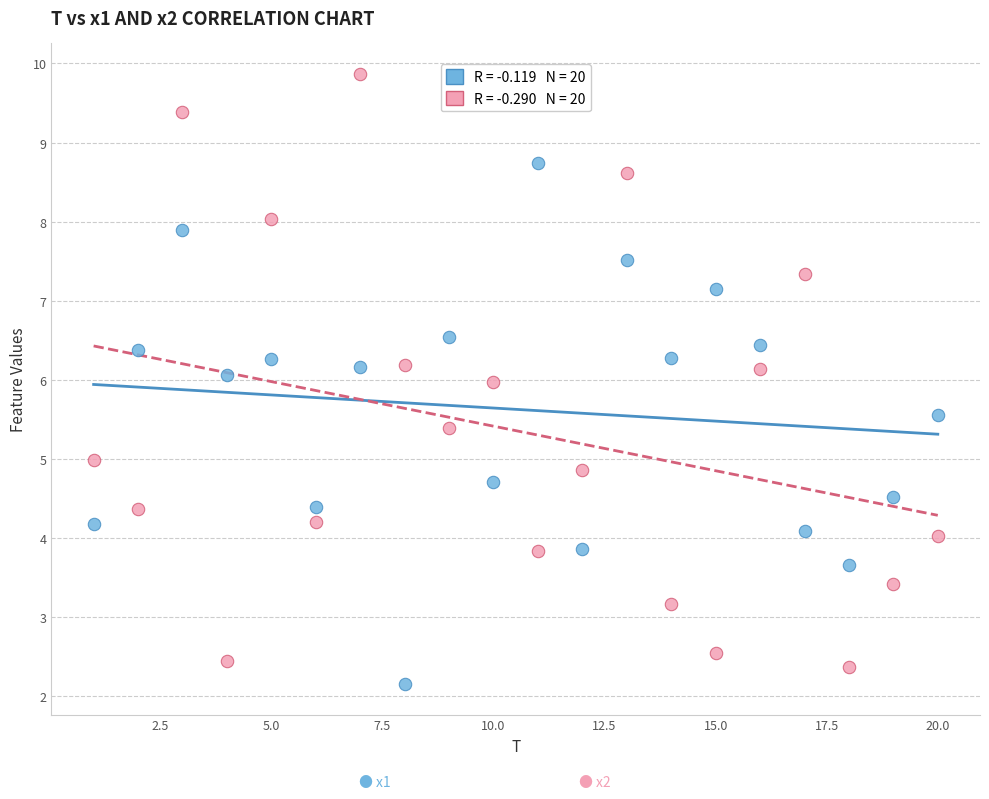

Across all data points, what is the range of X values (max minus min)?

19.0